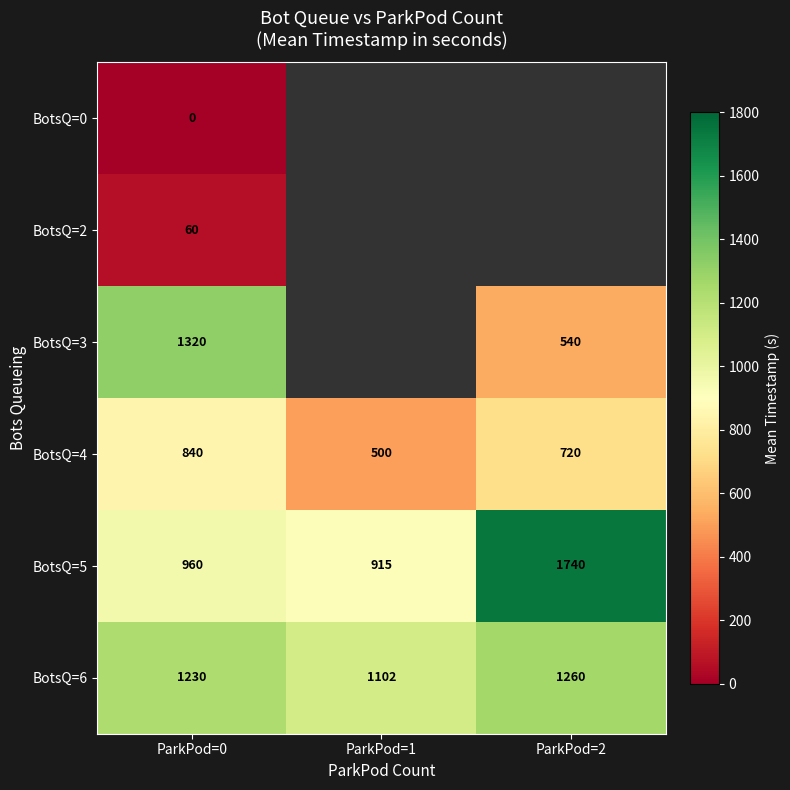

True or false: BotsQ=4 has a value of 235.5 at ParkPod=1.

False